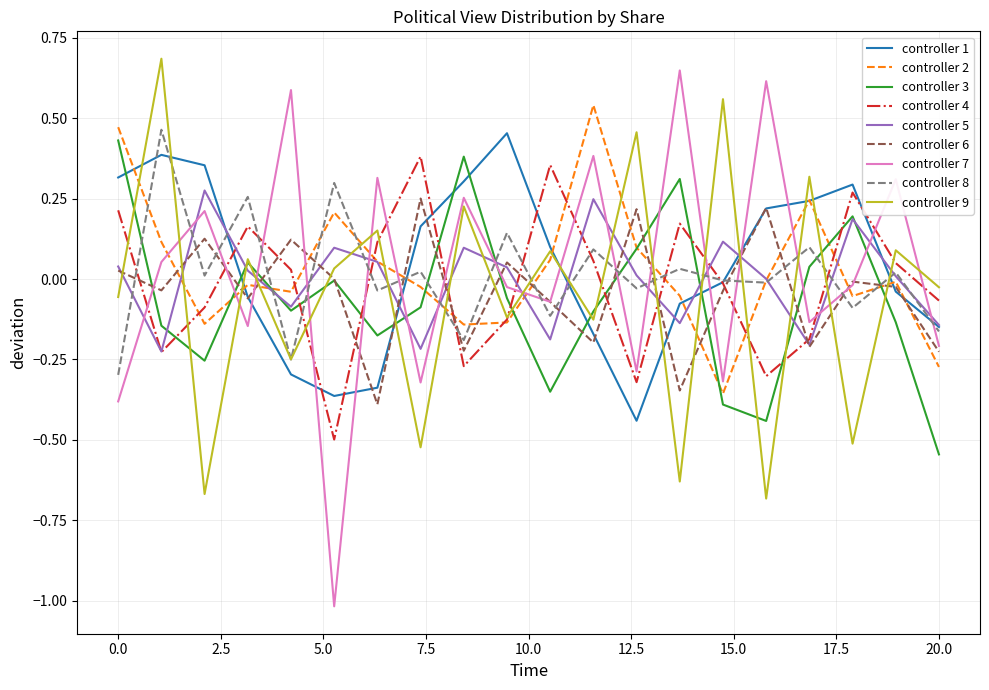

What is the greatest value displayed?

0.7